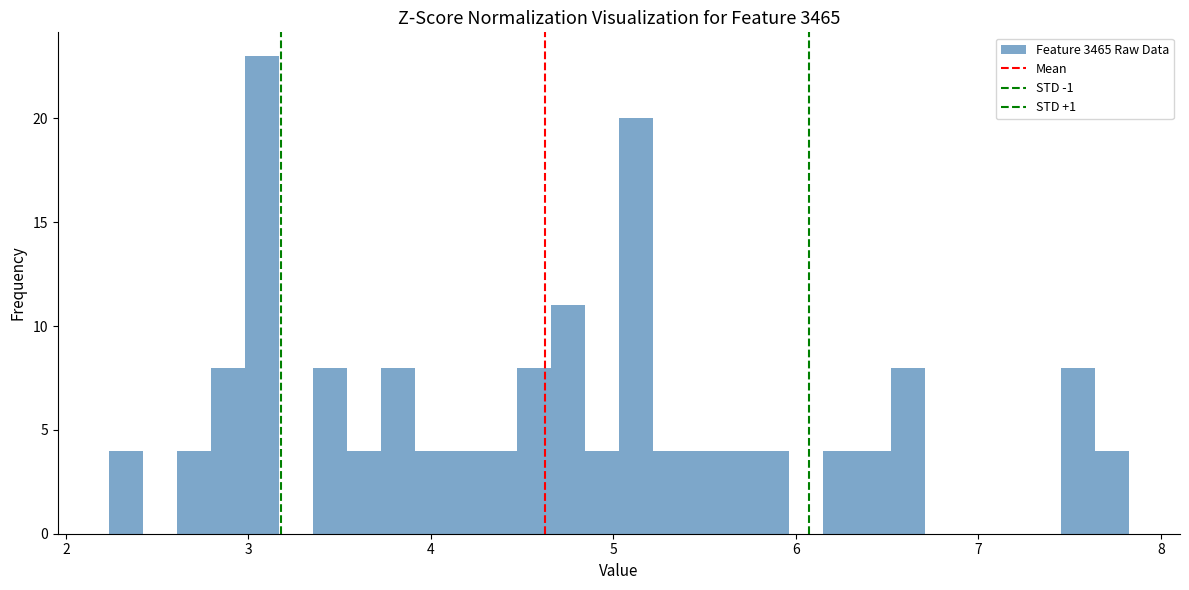

Read against the x-axis, roughly where is the centre of the tallest bar?

3.1